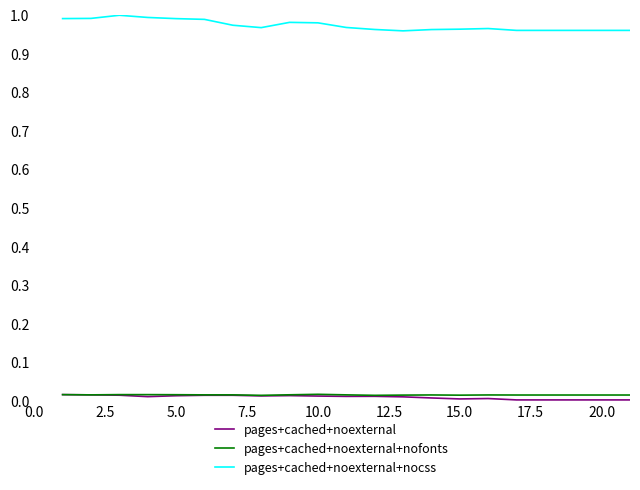

True or false: pages+cached+noexternal+nocss and pages+cached+noexternal cross at least once.

False